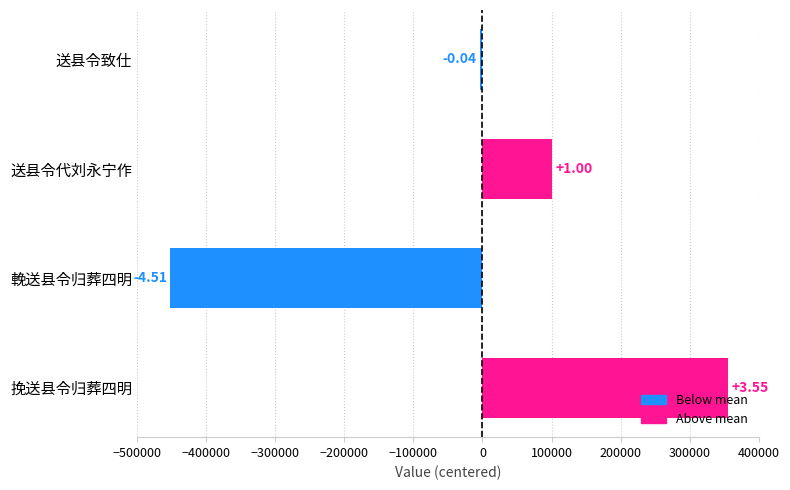

What is the minimum value shown in the chart?

-451420.2